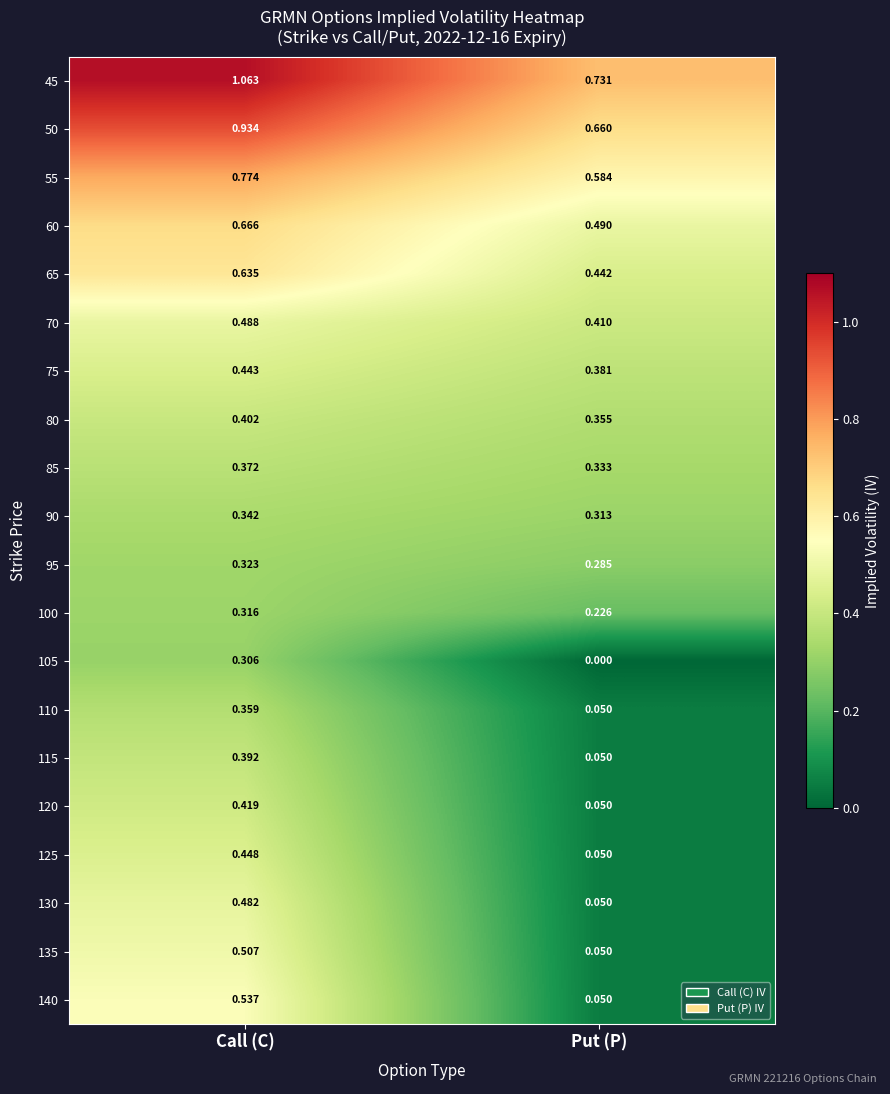

Which label corresponds to the largest value in the chart?

Call (C)